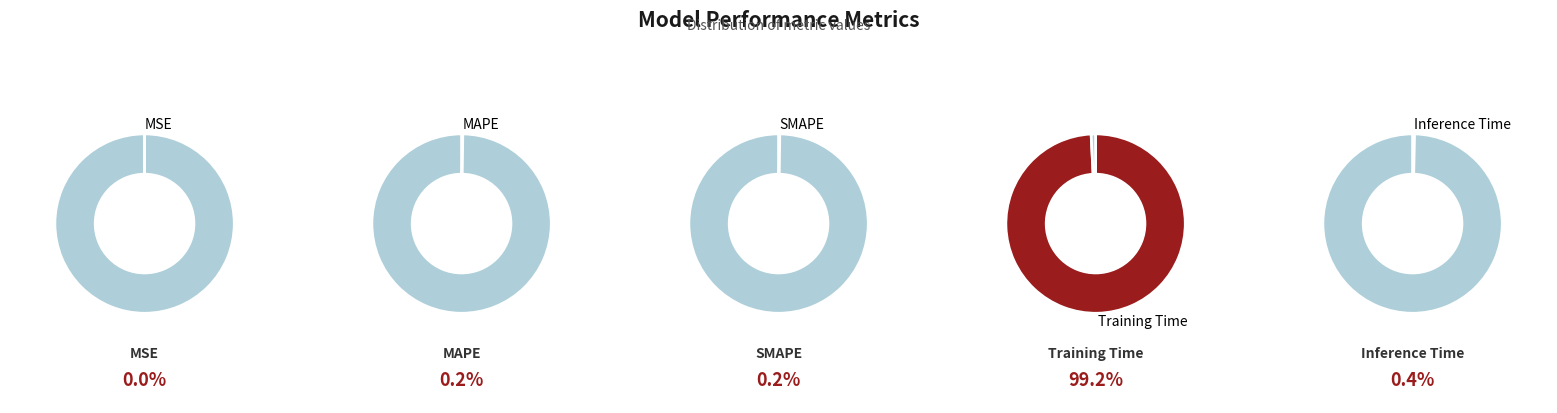

True or false: MSE accounts for 9% of the total.

False